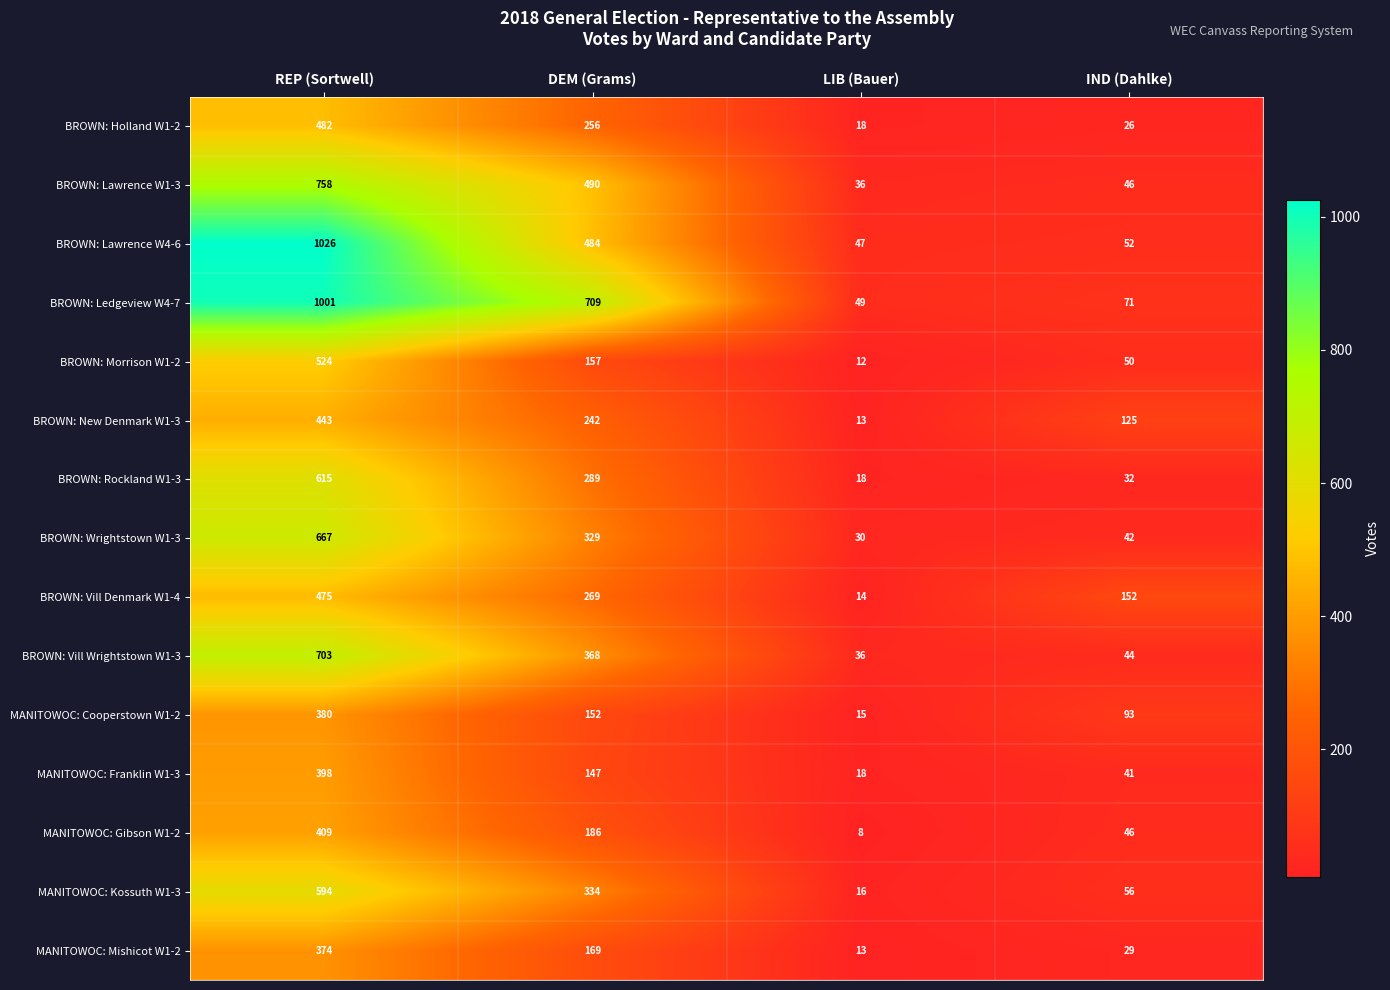

At DEM (Grams), list the series in order from largest to smallest.

BROWN: Ledgeview W4-7, BROWN: Lawrence W1-3, BROWN: Lawrence W4-6, BROWN: Vill Wrightstown W1-3, MANITOWOC: Kossuth W1-3, BROWN: Wrightstown W1-3, BROWN: Rockland W1-3, BROWN: Vill Denmark W1-4, BROWN: Holland W1-2, BROWN: New Denmark W1-3, MANITOWOC: Gibson W1-2, MANITOWOC: Mishicot W1-2, BROWN: Morrison W1-2, MANITOWOC: Cooperstown W1-2, MANITOWOC: Franklin W1-3